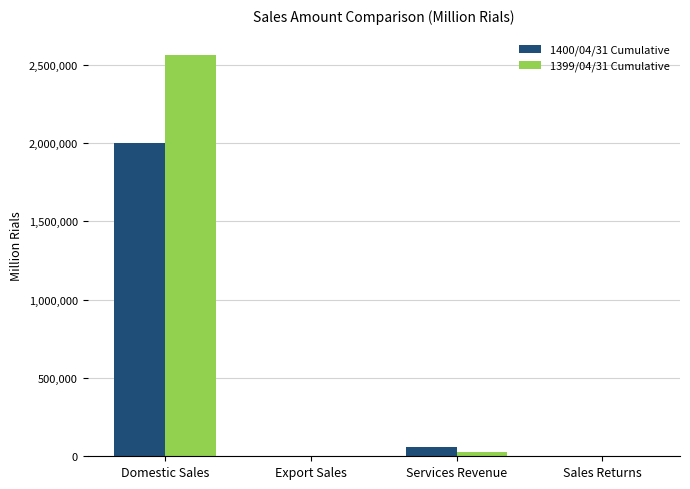

How many series are shown in this chart?

2